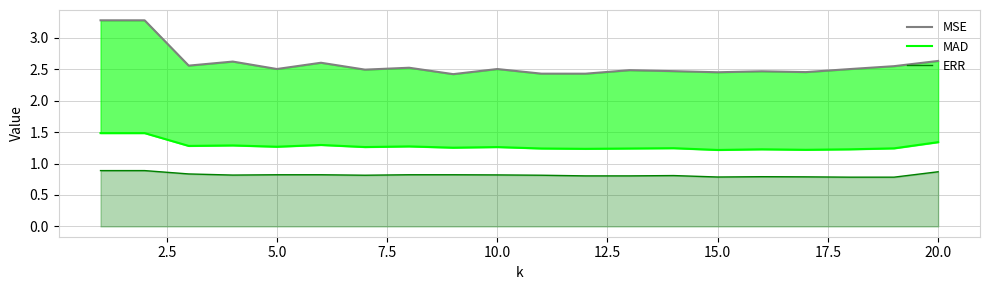

Is it true that ERR equals 0.8 at 10.0?

True